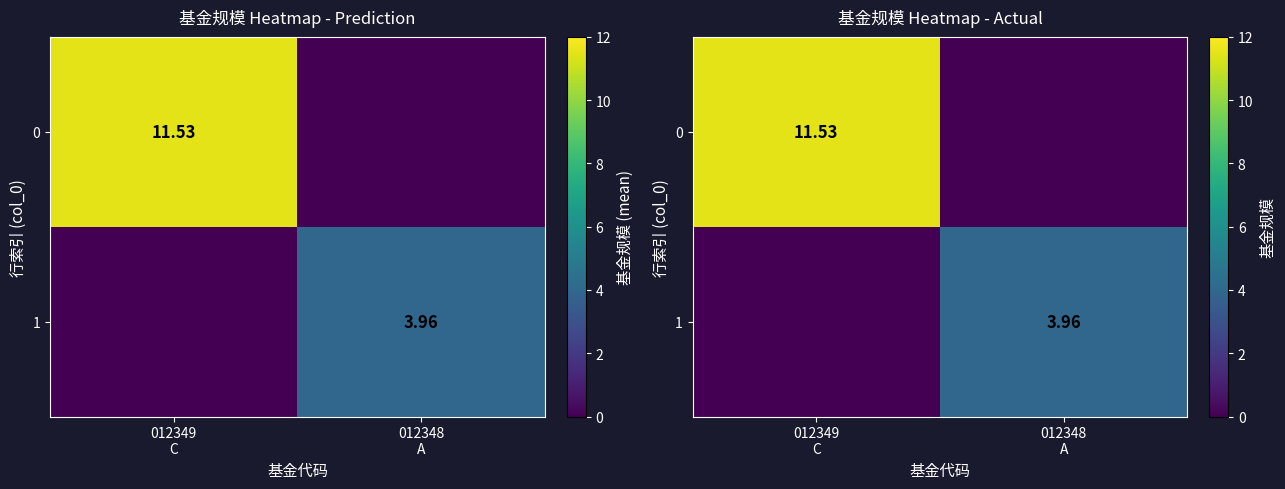

What is the average value of the 0 series?

5.8